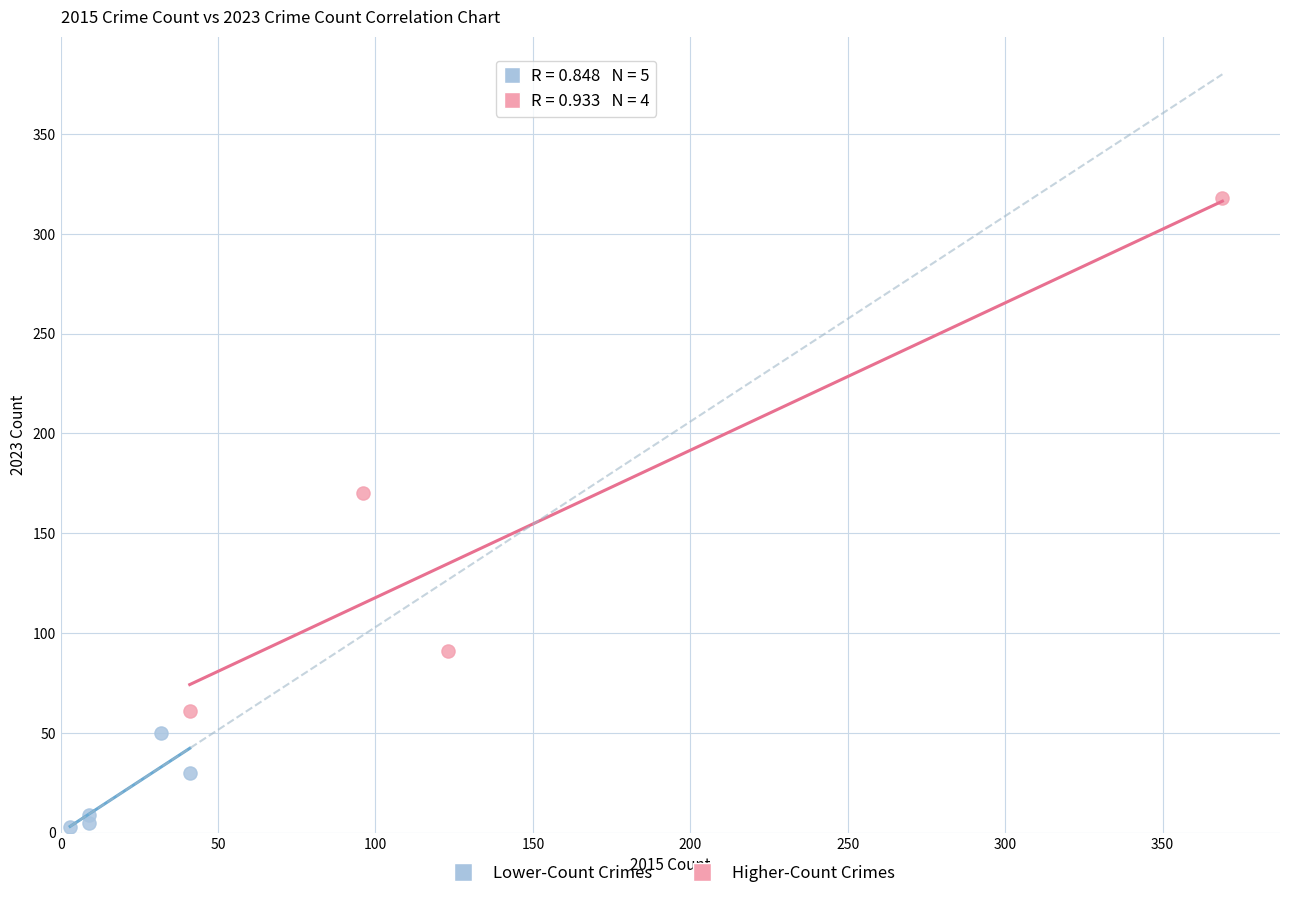

Which series has the largest Y range (max minus min)?

Higher-Count Crimes